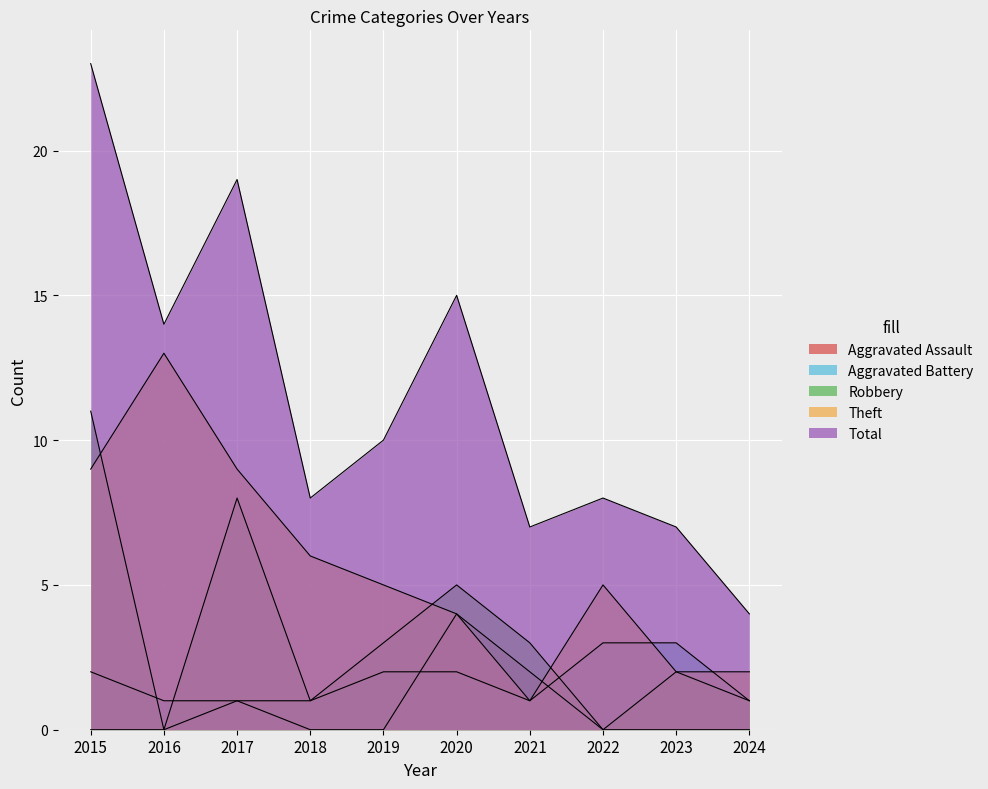

At which label does Aggravated Battery reach its peak?

2022